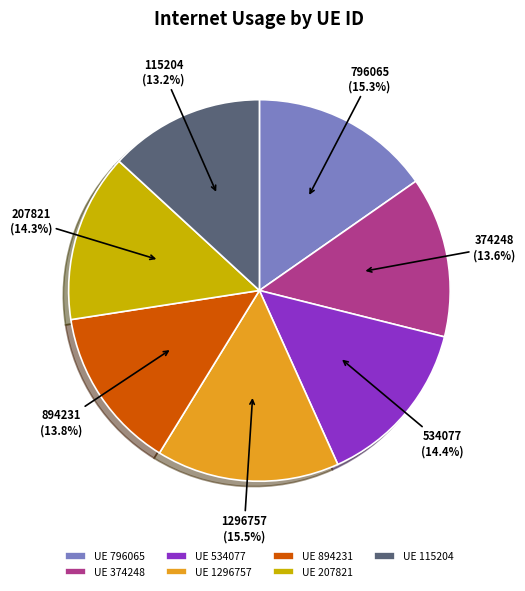

Approximately how many times larger is the value at 1296757 compared to 374248?

1.1